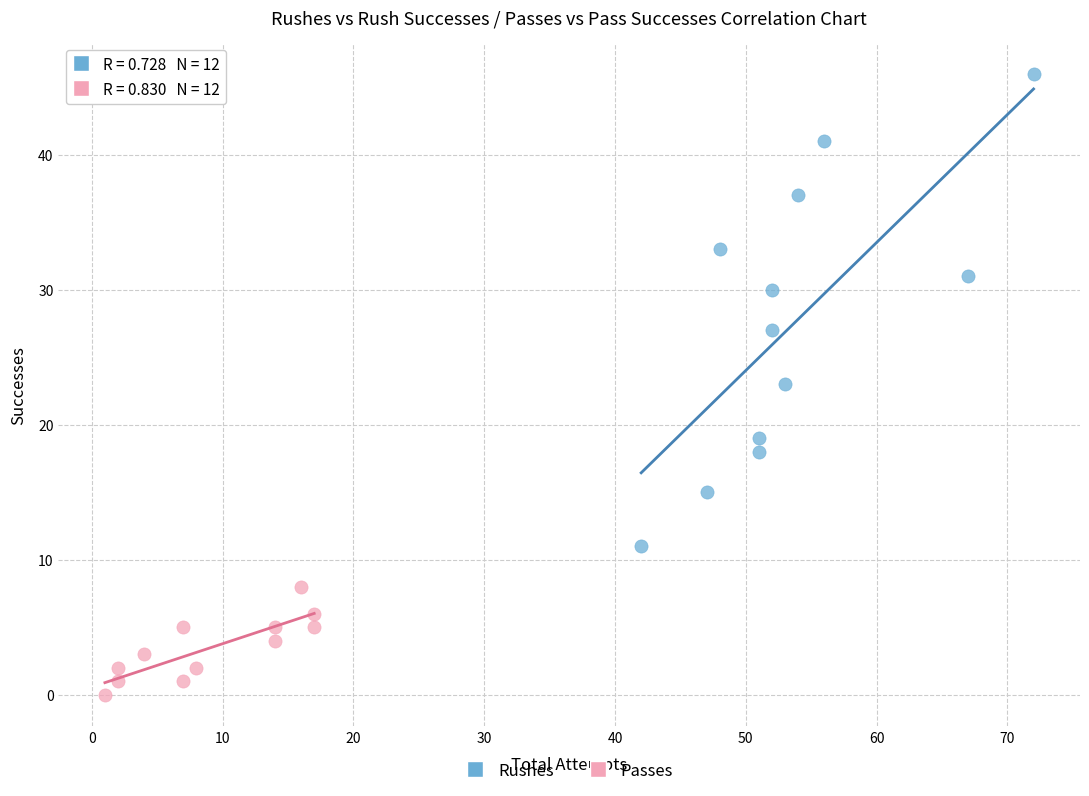

Which series contains the lowest Y value?

Passes